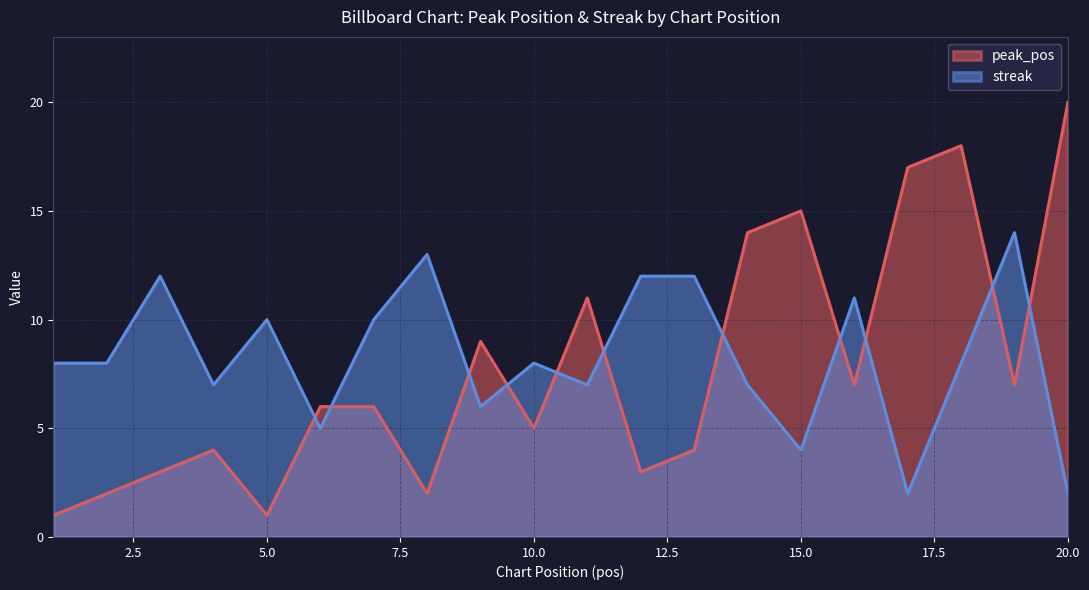

Reading left to right, what are all the values shown in this chart?

peak_pos: 1	2	3	4	1	6	6	2	9	5	11	3	4	14	15	7	17	18	7	20
streak: 8	8	12	7	10	5	10	13	6	8	7	12	12	7	4	11	2	8	14	2